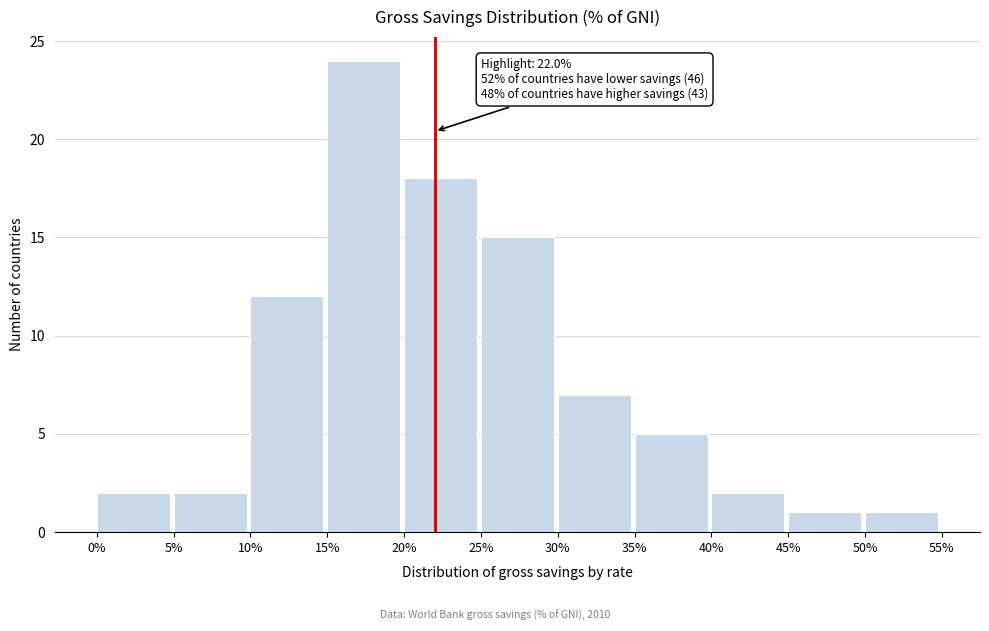

Over which range of the x-axis is the bar tallest?

15% to 20%